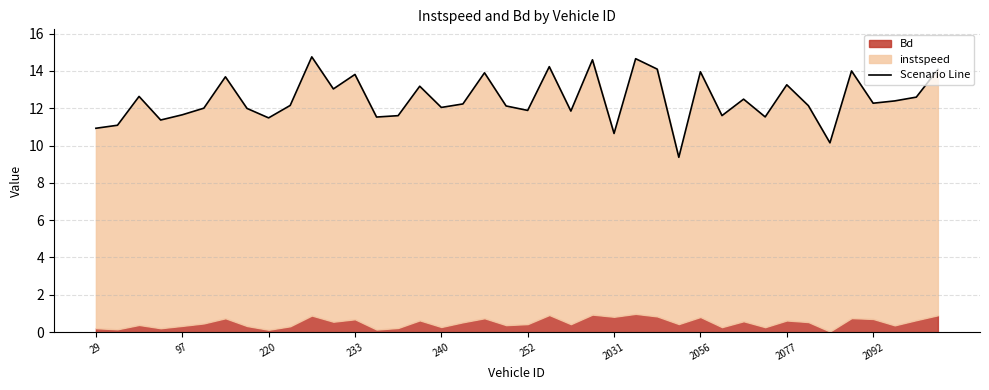

What is the minimum value shown in the chart?

9.4